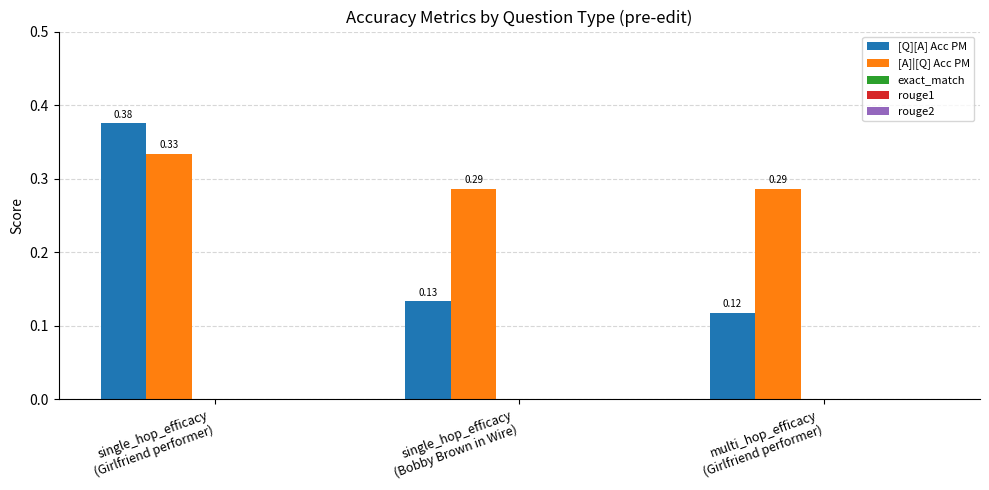

At which category is the sum across all series the highest?

single_hop_efficacy
(Girlfriend performer)